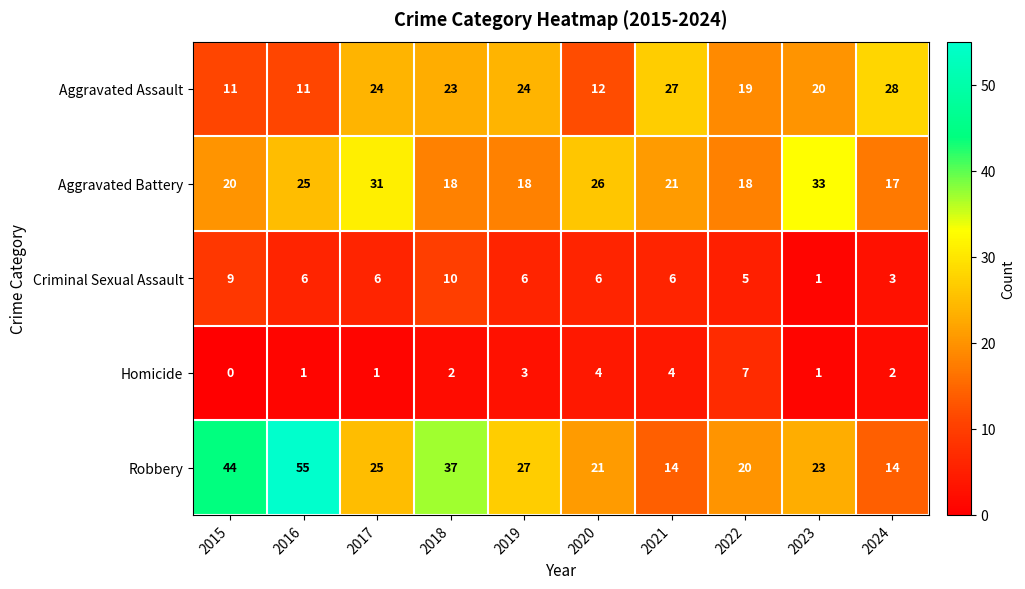

What is the difference between the maximum and minimum values in the Robbery series?

41